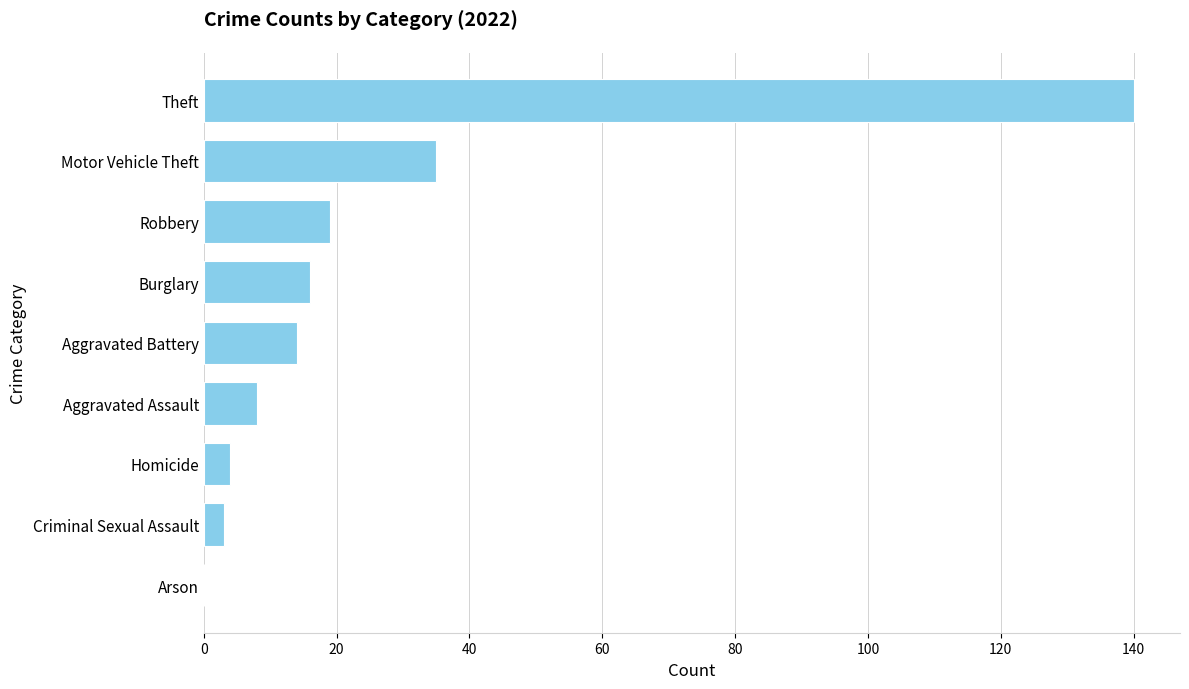

Reading bottom to top, what are all the values shown in this chart?

Arson=0	Criminal Sexual Assault=3	Homicide=4	Aggravated Assault=8	Aggravated Battery=14	Burglary=16	Robbery=19	Motor Vehicle Theft=35	Theft=140